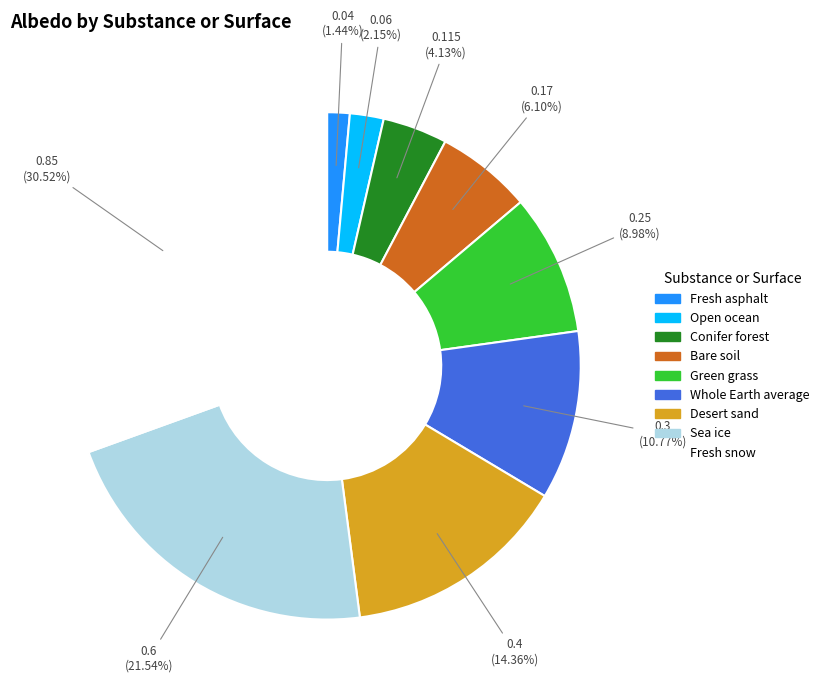

To the nearest percent, what percentage of the pie is Conifer forest?

4%